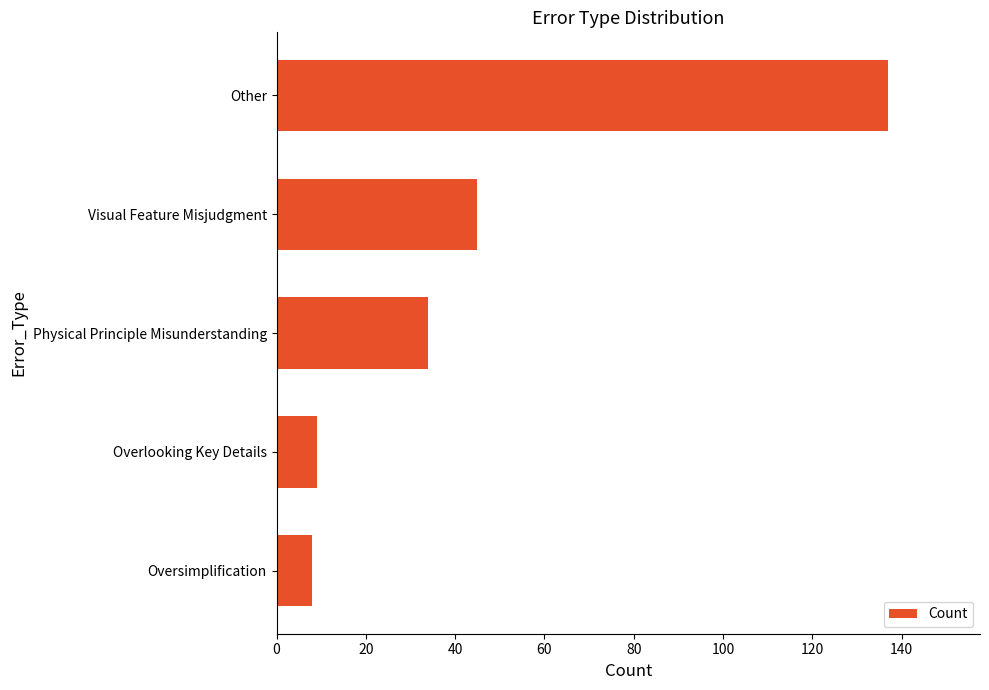

Where is the data nearest to the value 72?

Visual Feature Misjudgment